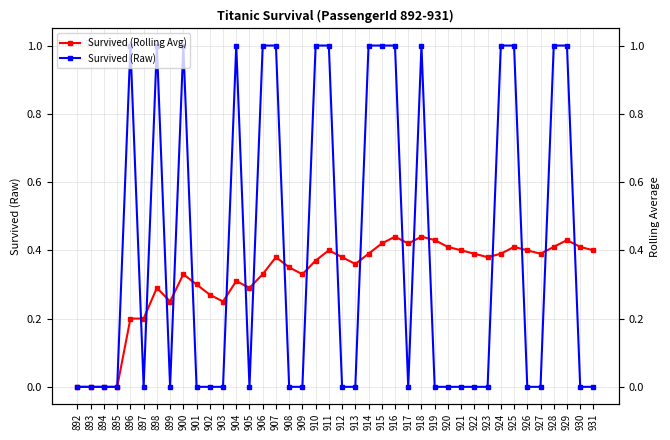

Between 918 and 905, which is larger?

918